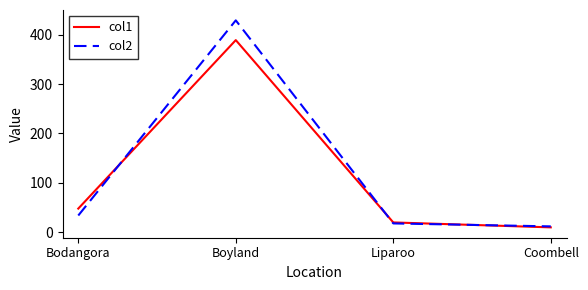

Count the number of data series in this chart.

2